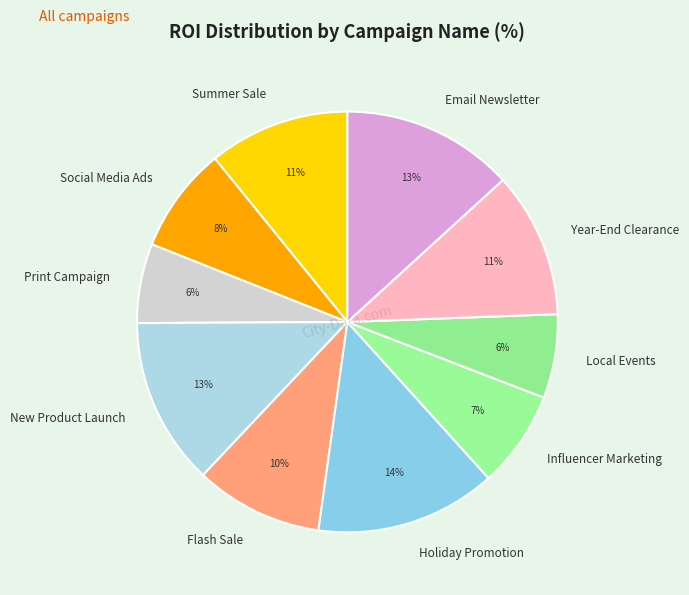

What is the ratio of the value at Influencer Marketing to the value at Print Campaign?

1.2